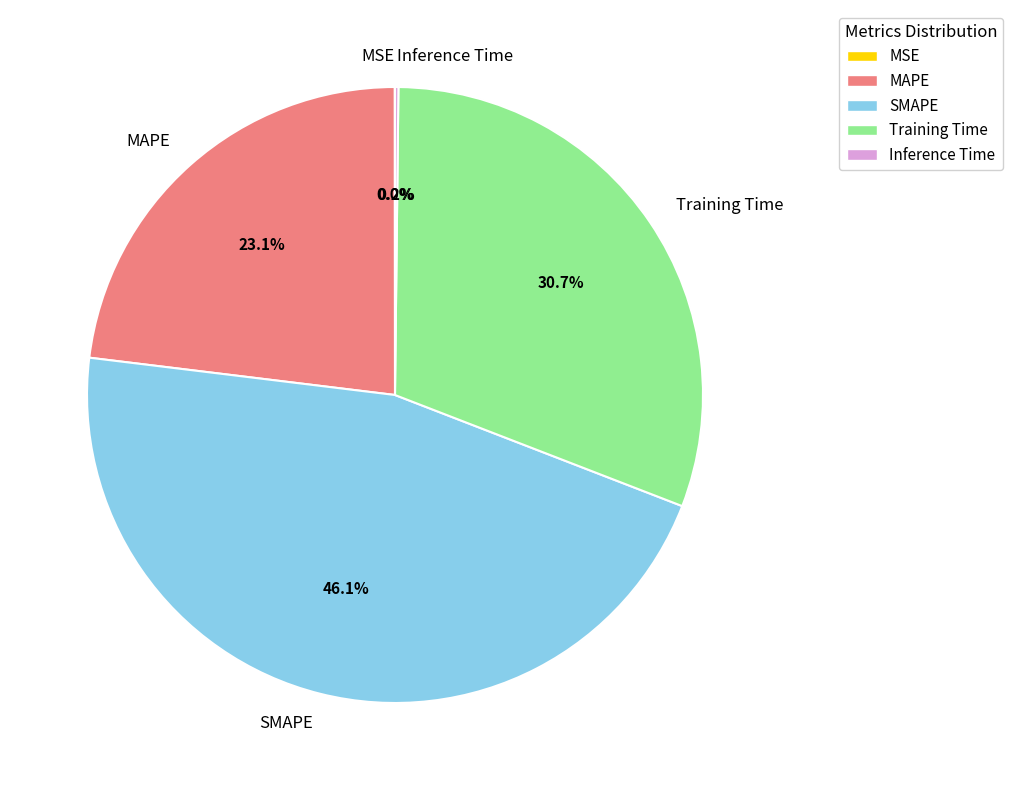

Is there any slice that represents more than half of the pie?

No